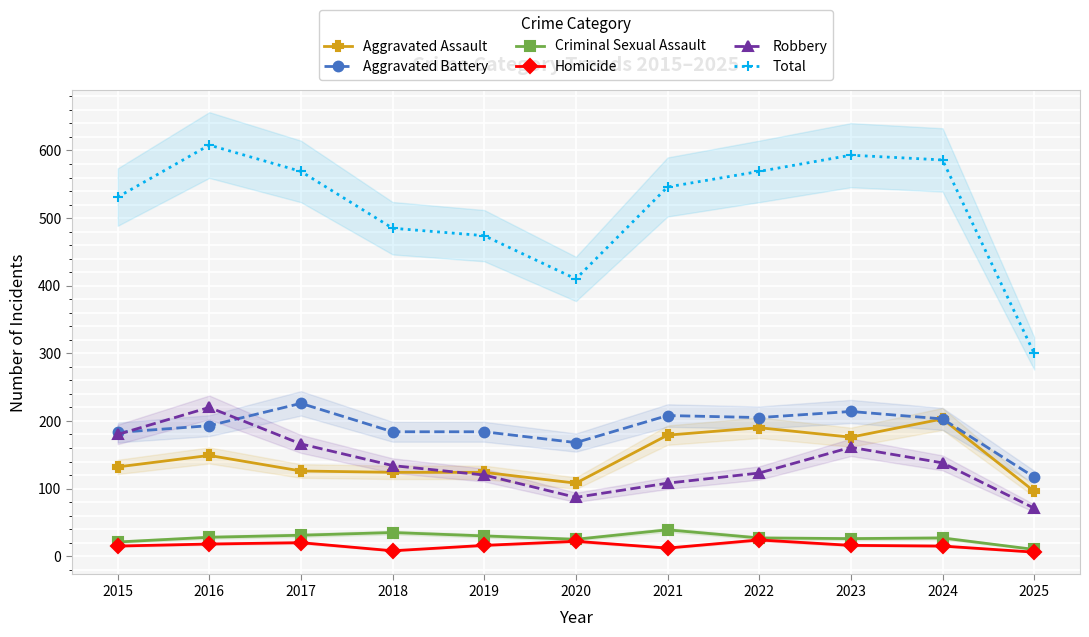

Where is the first local maximum for Homicide?

2017